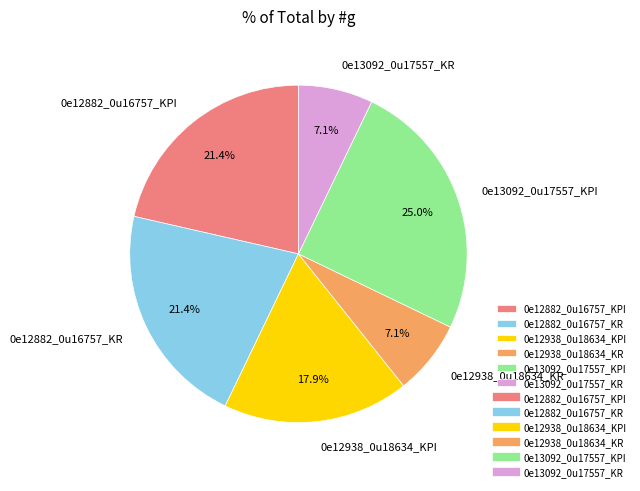

To the nearest percent, what portion does 0e12882_0u16757_KPI represent?

21%